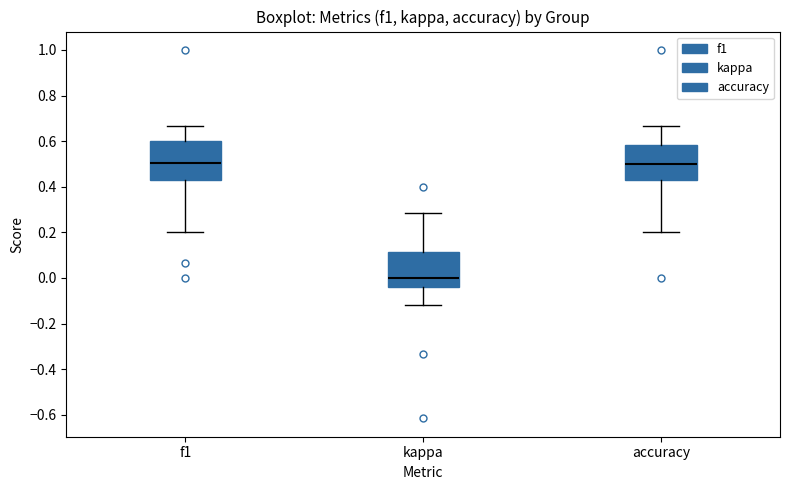

Reading left to right, read every box against the y-axis: the position of its median line, the range the box covers, and the ends of its whiskers. The values are not printed on the chart, so give them approximately, as read against the axis.

f1: median 0.50, box 0.42 to 0.60, whiskers 0.20 to 0.66
kappa: median 0.00, box -0.04 to 0.12, whiskers -0.12 to 0.28
accuracy: median 0.50, box 0.42 to 0.58, whiskers 0.20 to 0.66